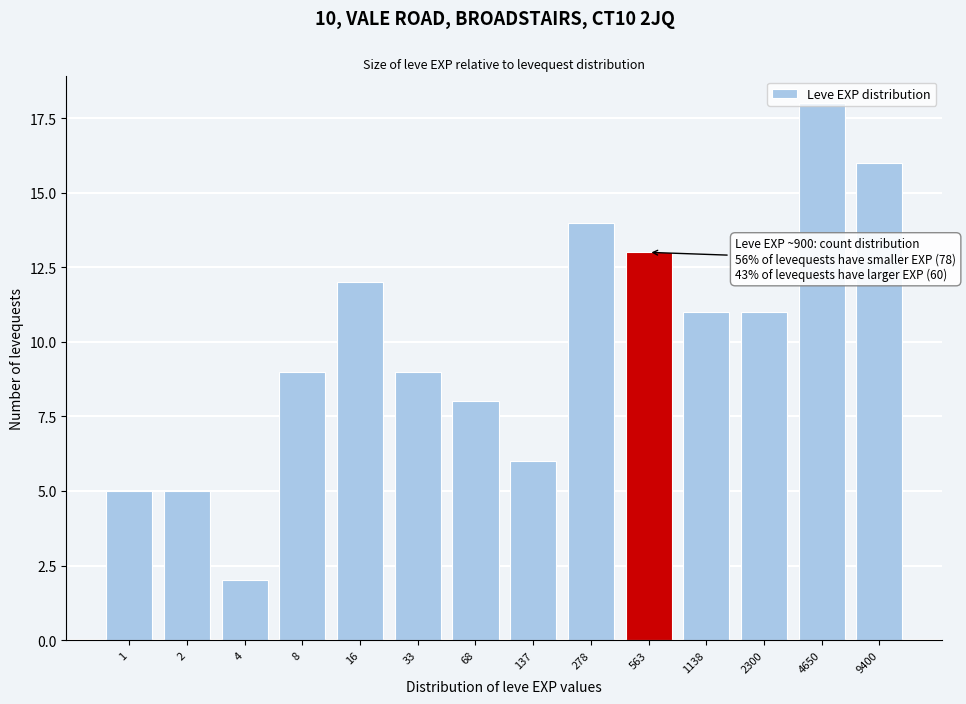

What is the change in value from 68 to 1138?

+3